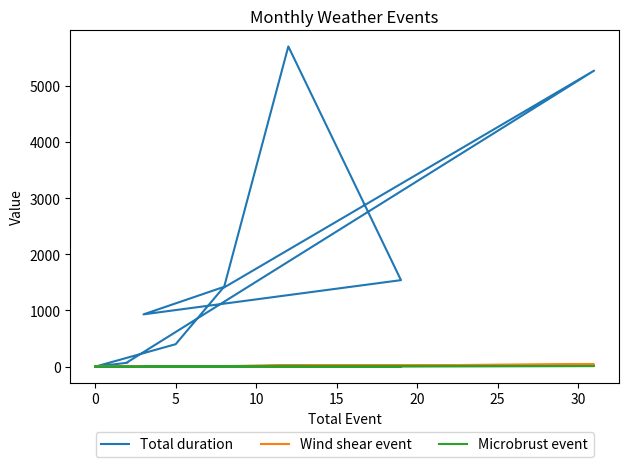

Reading left to right, list all the values displayed in this chart.

Total duration: 0	70	80	5269	1408	5700	1540	931	1420	400	0	0
Wind shear event: 0	2	2	40	10	24	19	4	8	5	0	0
Microbrust event: 0	0	0	11	5	14	0	1	1	0	0	0